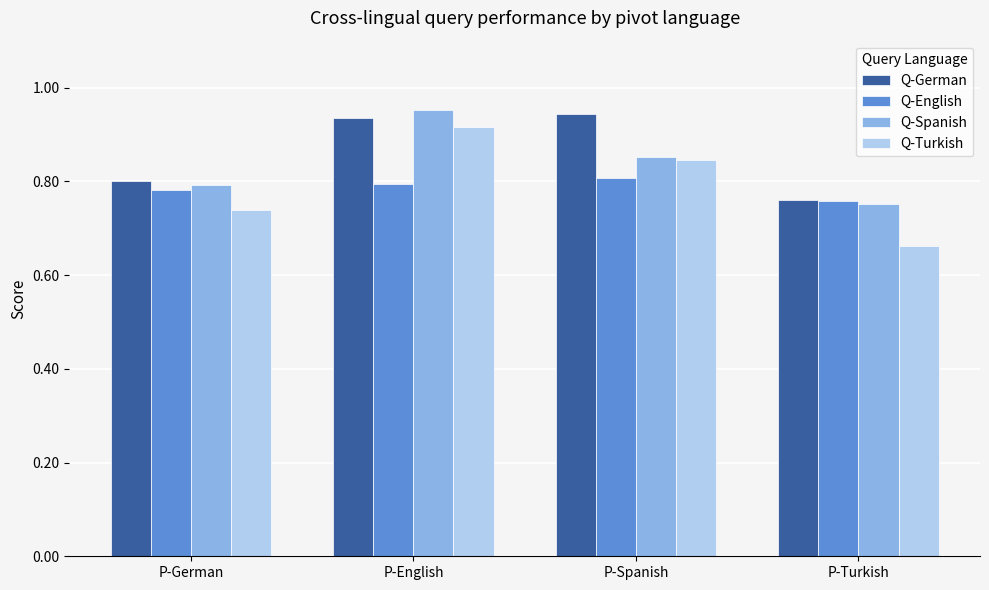

At which category is the sum across all series the highest?

P-English